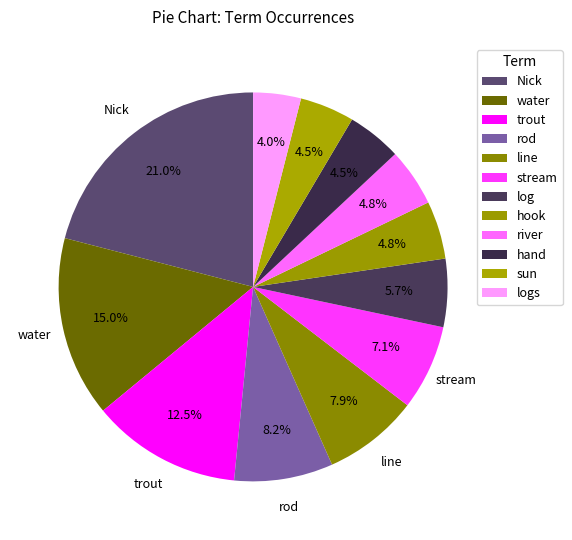

How many segments does this pie chart have?

12